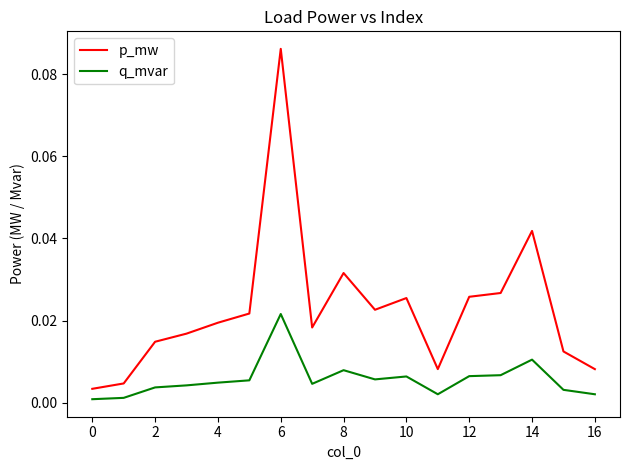

Does the chart display data point markers on the line(s)?

No